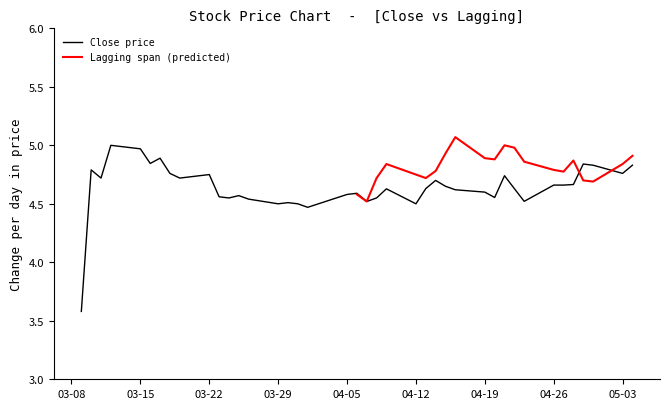

What is the minimum value for Close price?

3.6